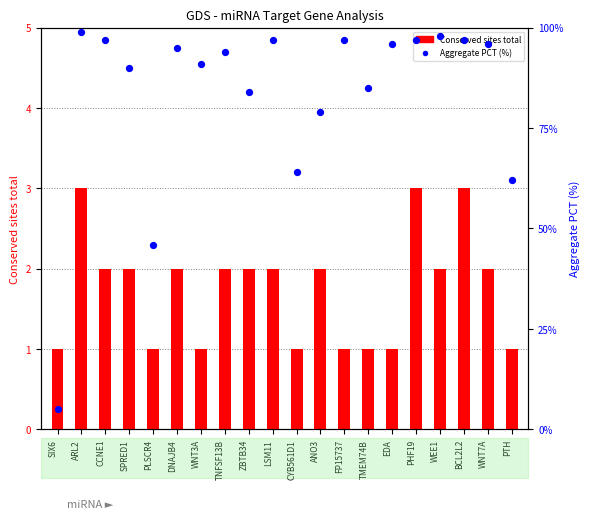

Which series has the largest total across all categories?

Aggregate PCT (%)